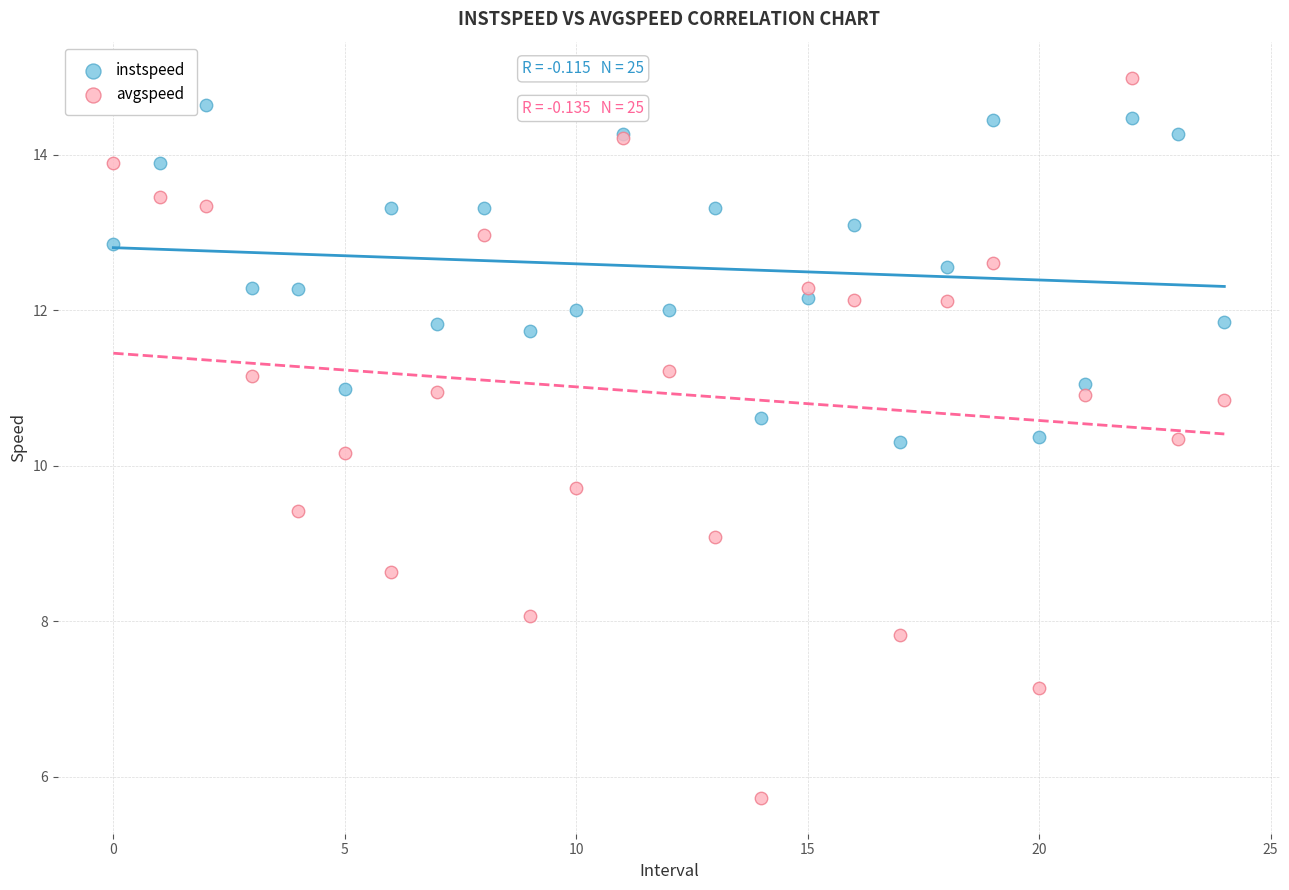

Which series contains the highest Y value?

avgspeed